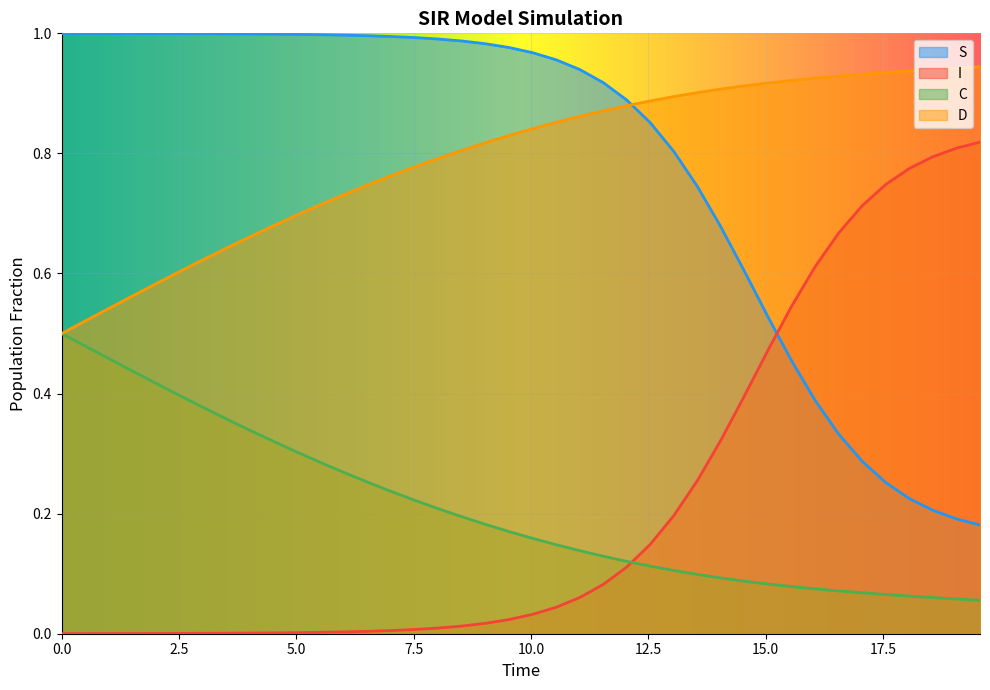

What is the label of the 31st point from the right?

4.51505016722408